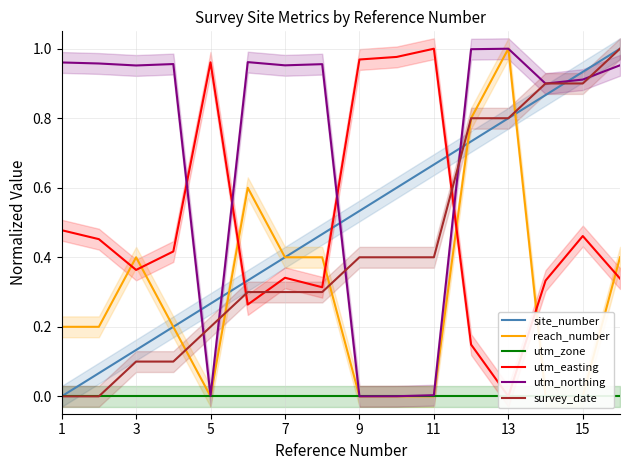

What is the sum of all reach_number values?

4.6